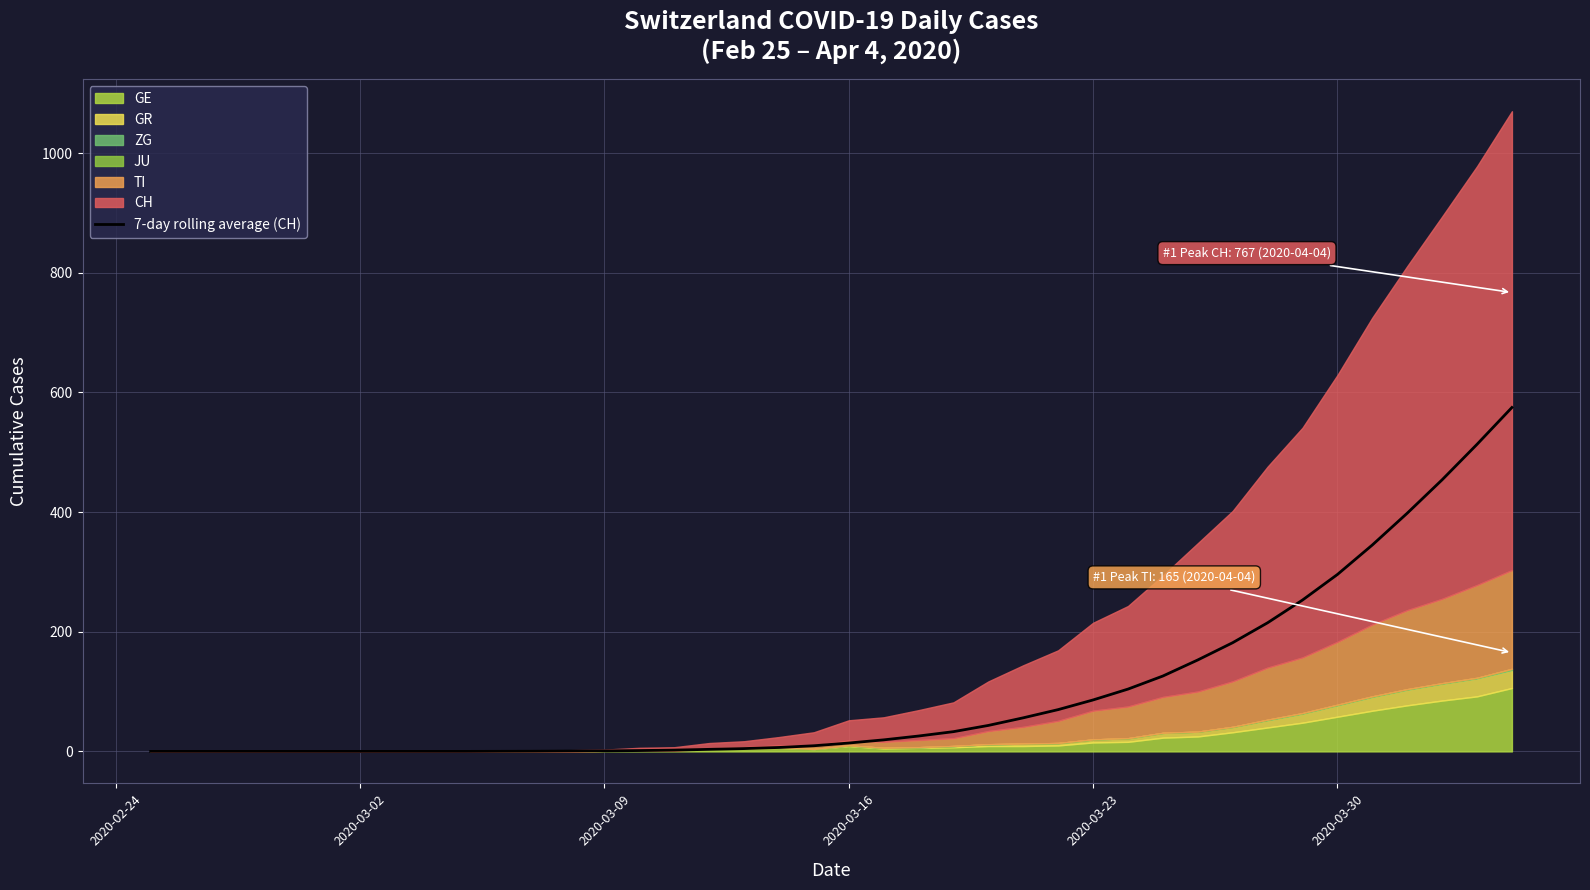

What is the maximum value for 7-day rolling average (CH)?

574.9